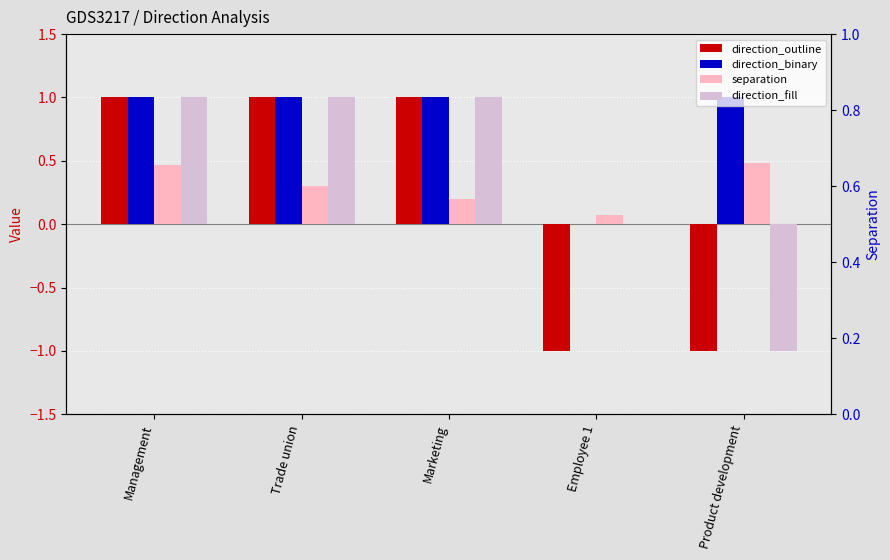

Rank the categories by direction_binary value from lowest to highest.

Employee 1, Management, Trade union, Marketing, Product development